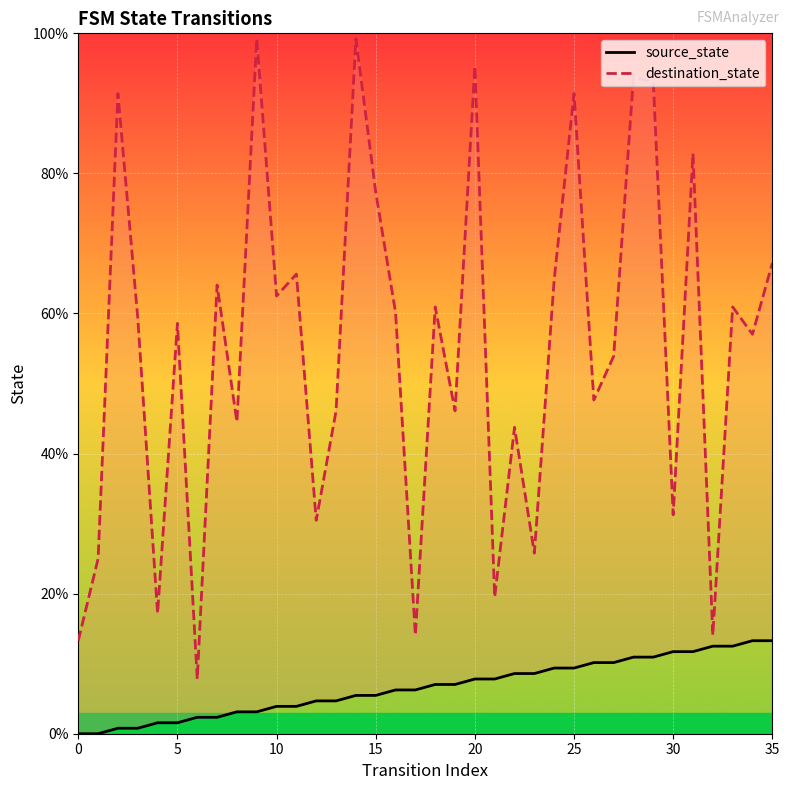

What are all the series names shown in the legend?

source_state, destination_state